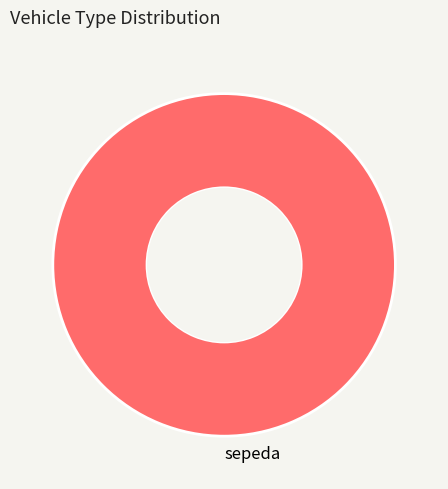

The sepeda slice represents 100% of the pie. True or false?

True